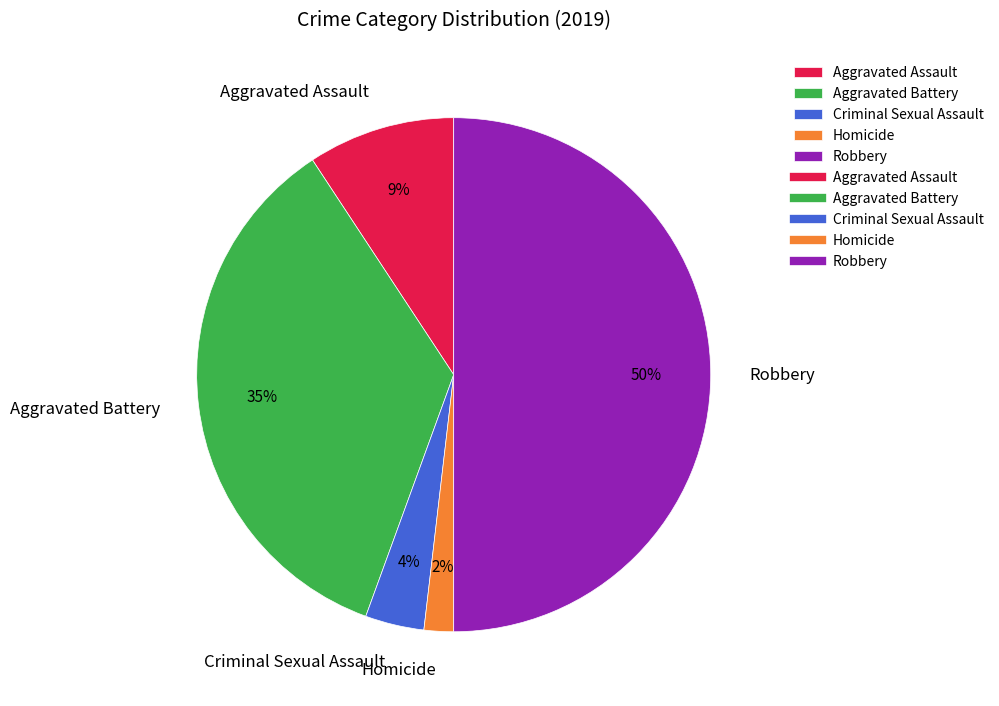

Do Aggravated Battery and Homicide together represent more than half of the pie?

No